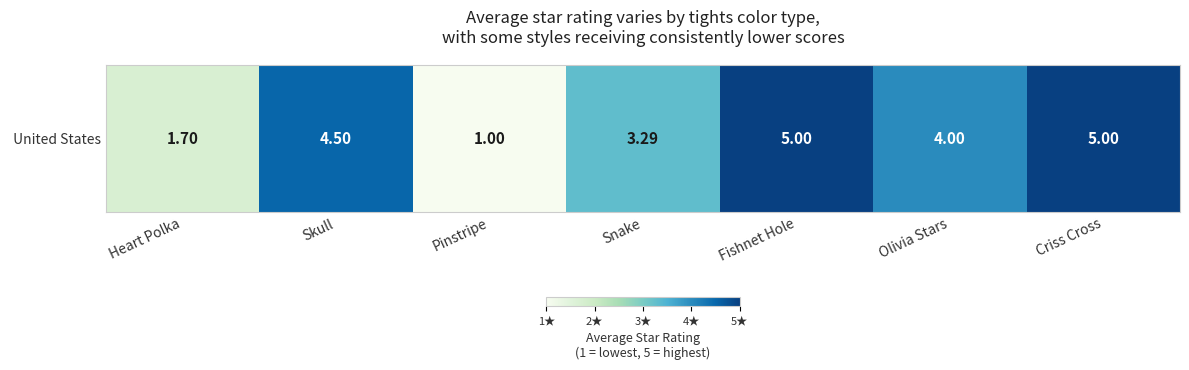

List the labels in order of value, smallest first.

Pinstripe, Heart Polka, Snake, Olivia Stars, Skull, Fishnet Hole, Criss Cross